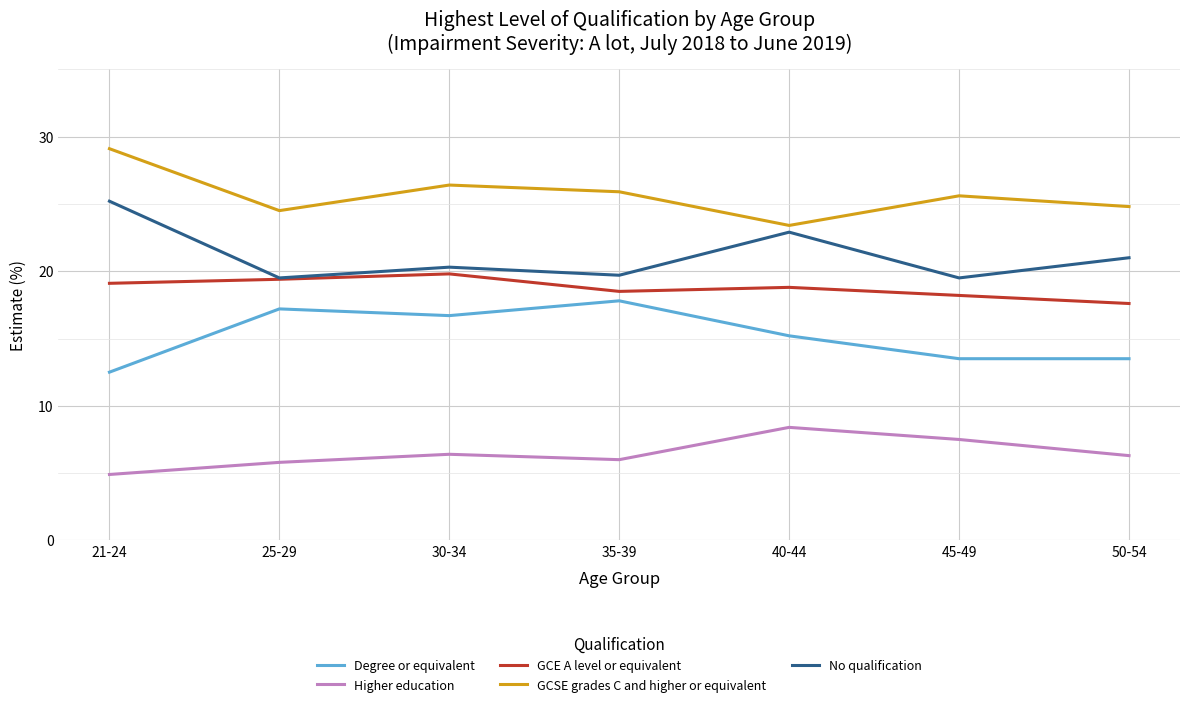

Rank the series by their maximum value, from highest to lowest.

GCSE grades C and higher or equivalent, No qualification, GCE A level or equivalent, Degree or equivalent, Higher education